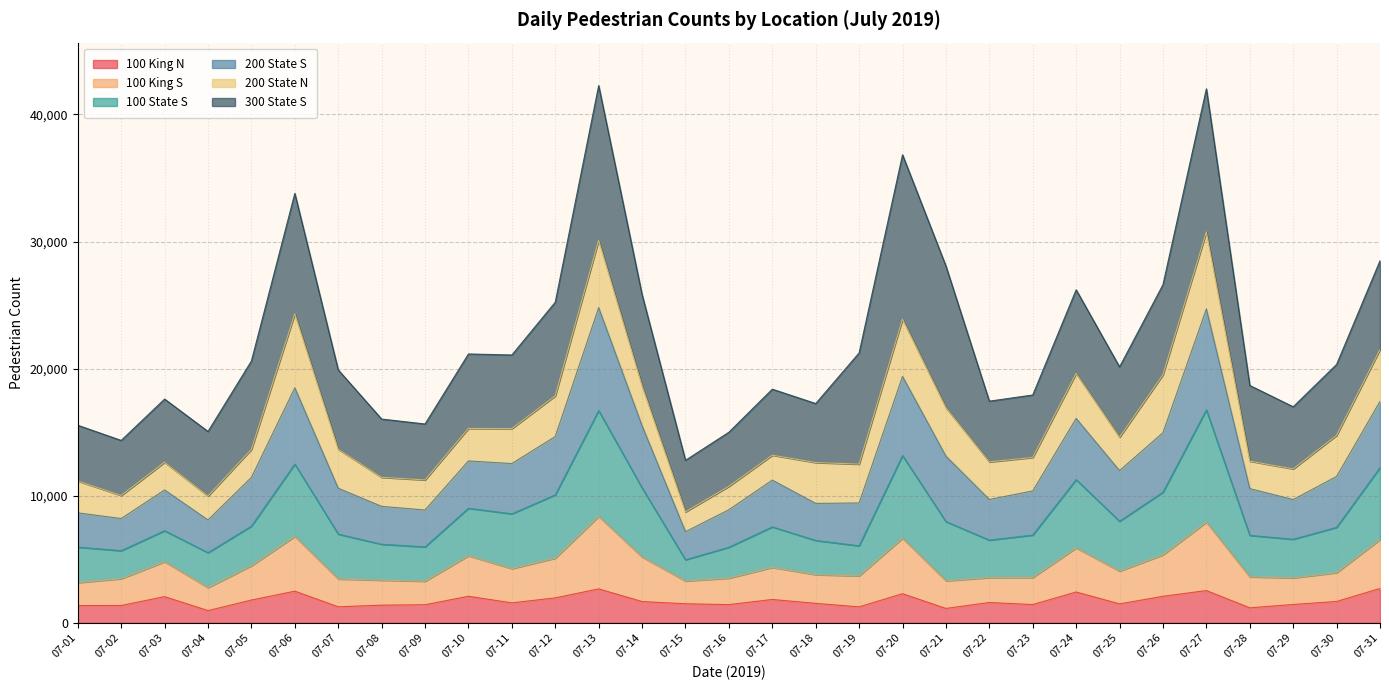

What is the lowest value of the 100 King N series?

964